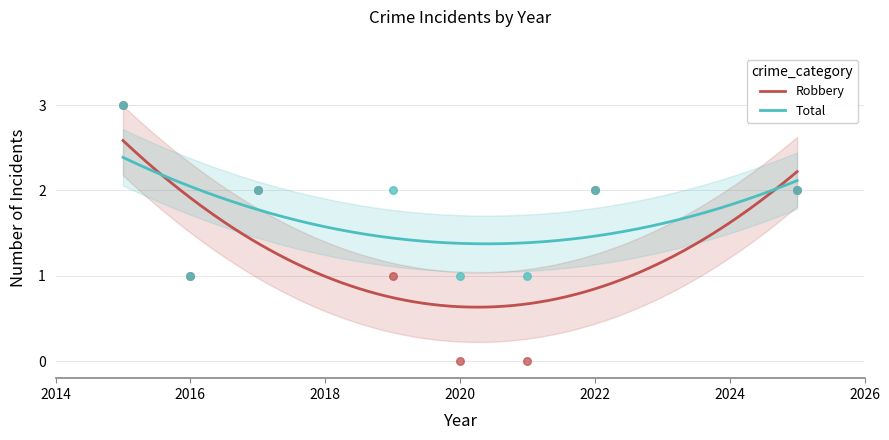

At how many categories does at least one series exceed 2?

1